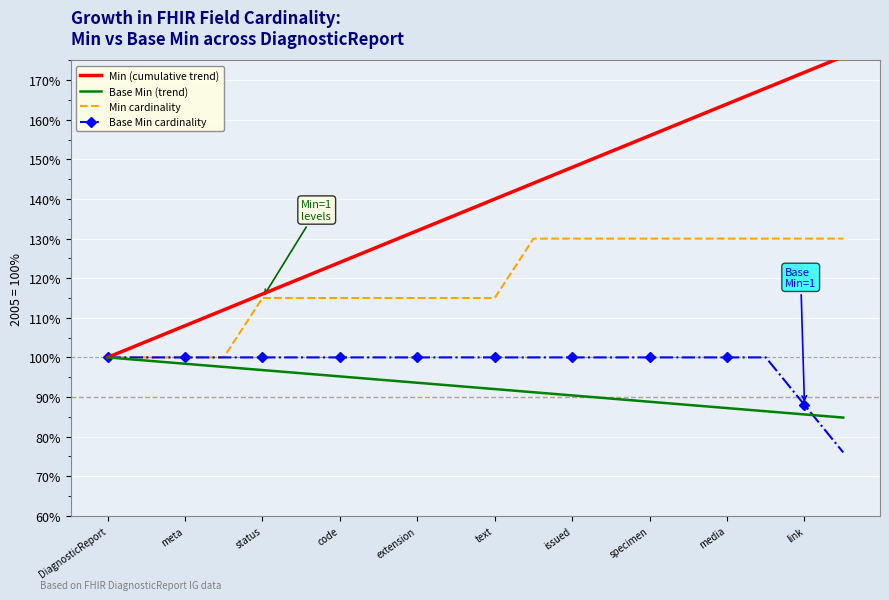

What is the difference between the second highest and minimum values in the Min (cumulative trend) series?

72.0